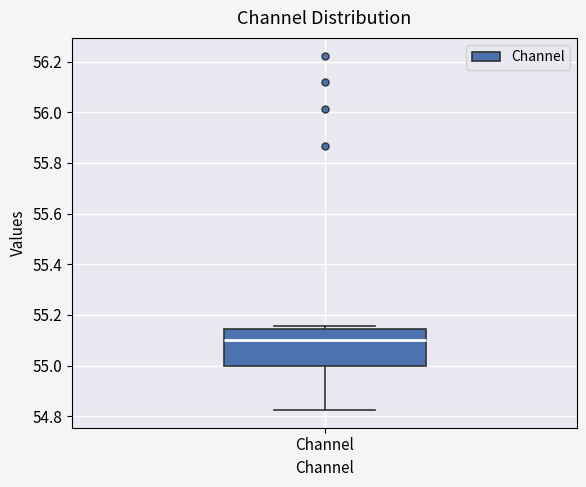

Read this box plot against the y-axis: the position of the median line, the range covered by the box, and the ends of both whiskers. The values are not printed on the chart, so give them approximately, as read against the axis.

median 55.10, box 55.00 to 55.14, whiskers 54.82 to 55.16